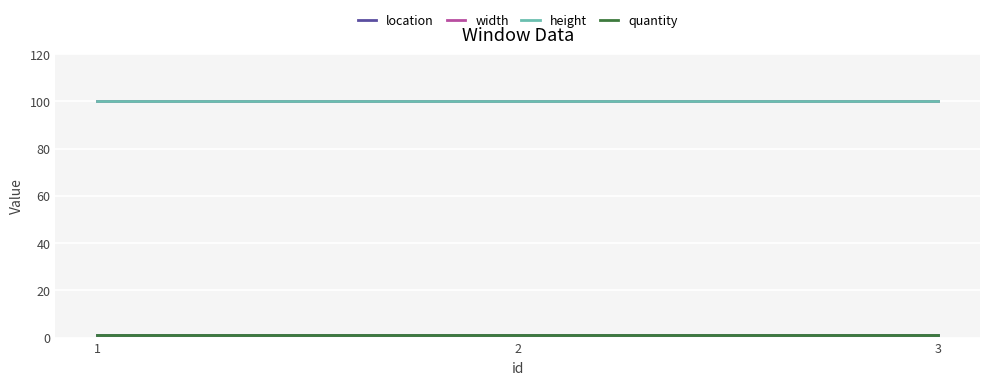

At which category does the chart reach its minimum across all series?

1